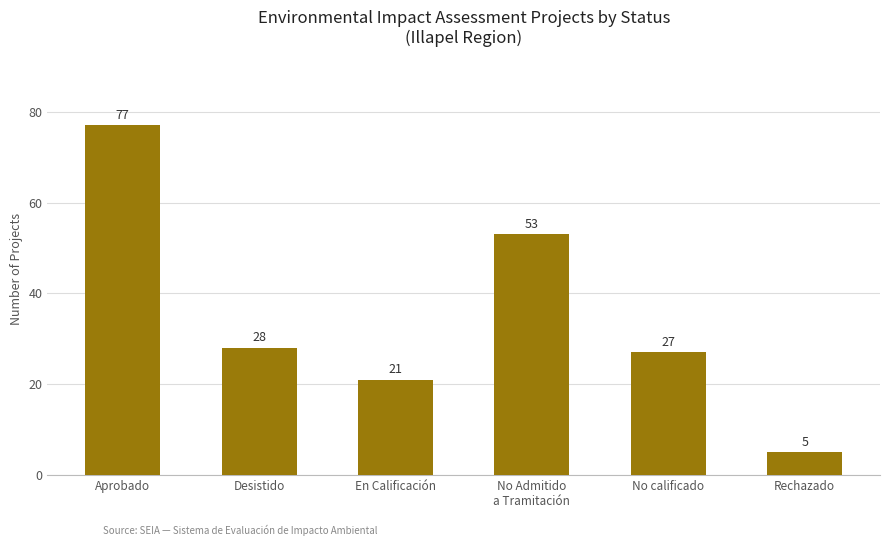

How many bars are there in total?

6